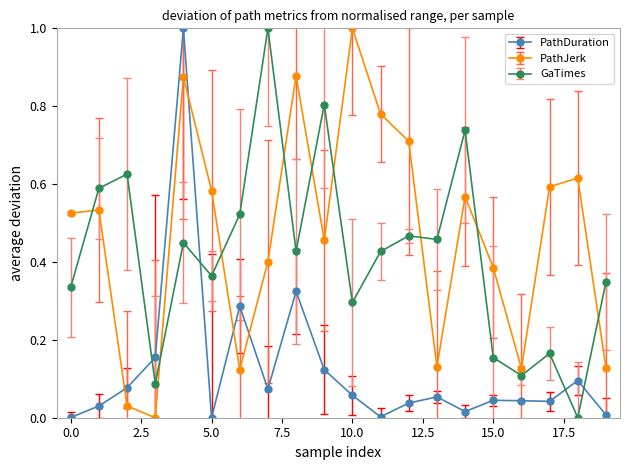

In PathJerk, how many points are higher than both neighbors (excluding endpoints)?

6